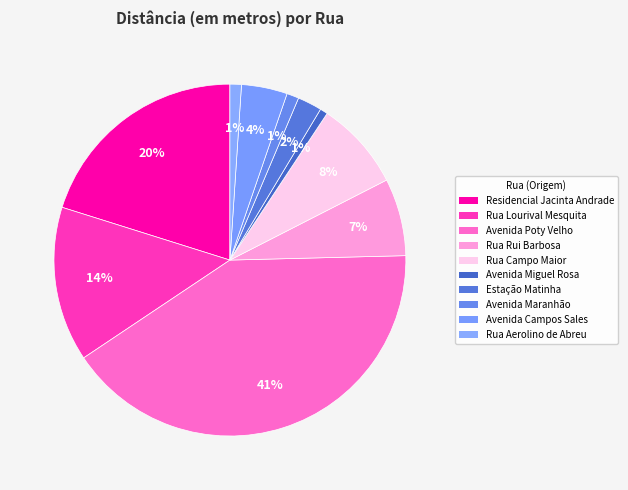

Which category has the biggest portion of the pie?

Avenida Poty Velho